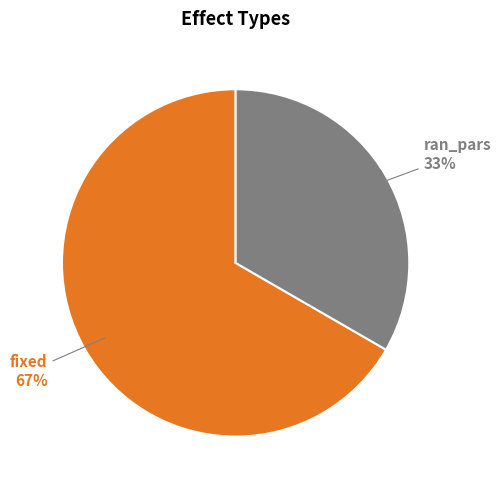

How many slices are in this pie chart?

2